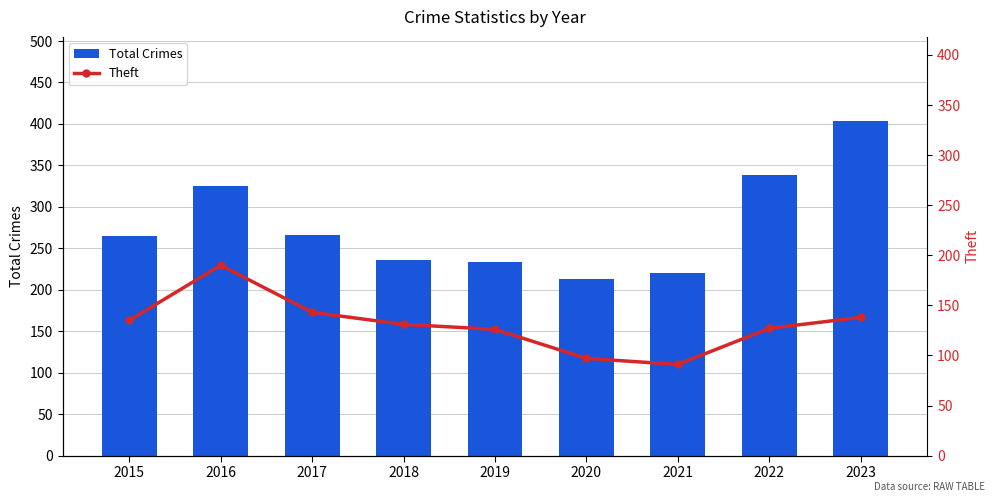

What is the highest value of the Total Crimes series?

404